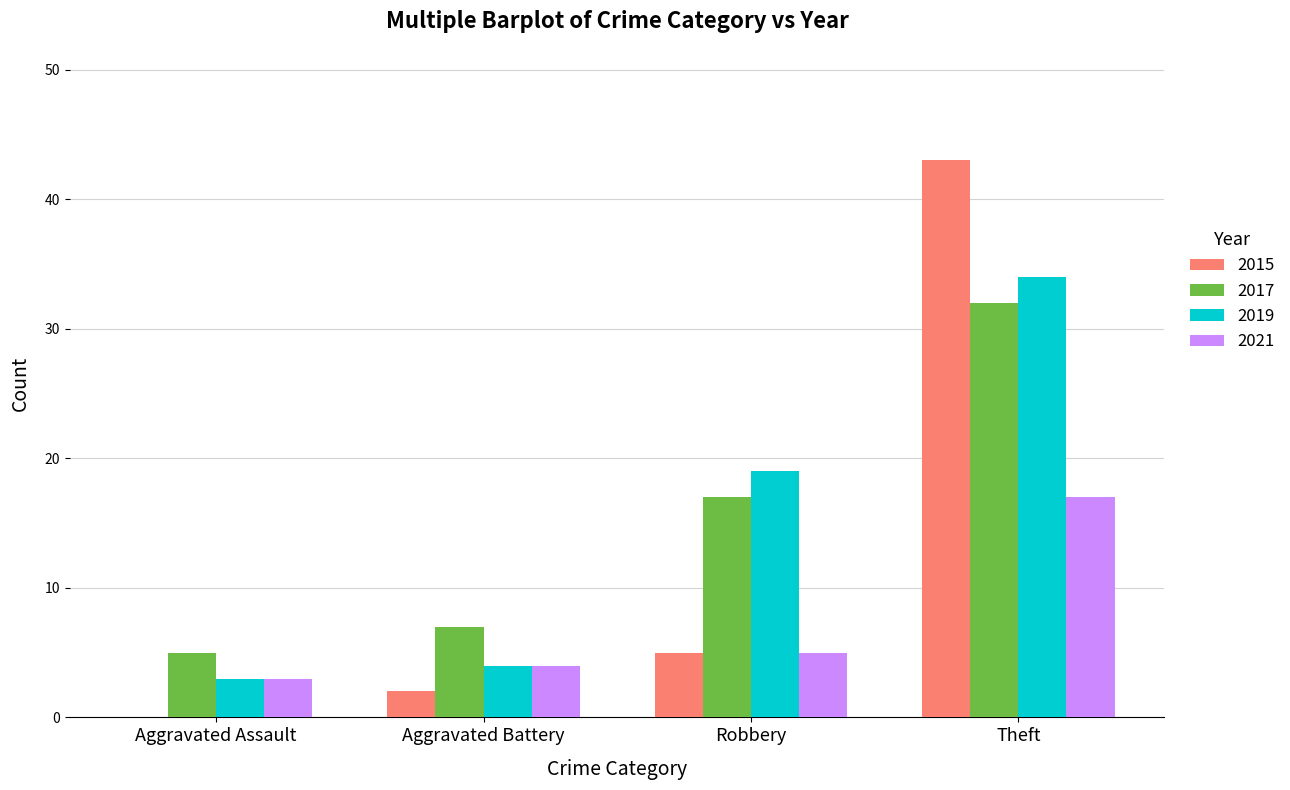

What is the sum of the 2015 values at Aggravated Battery and Theft?

45